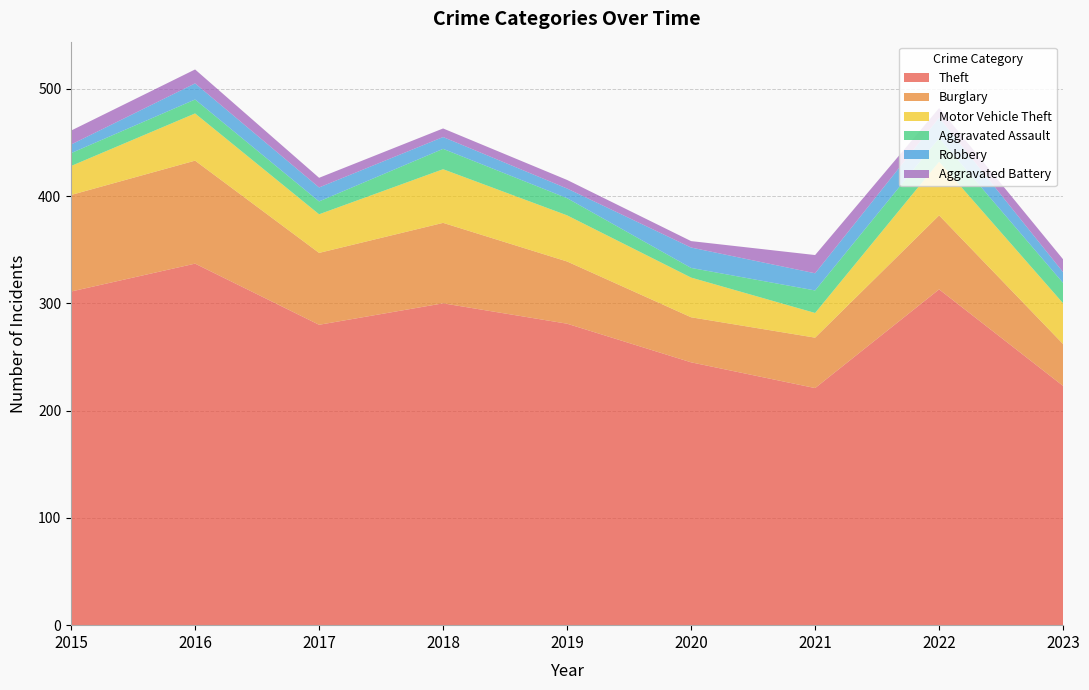

Reading right to left, what are all the values shown in this chart?

Theft: 223	313	221	245	281	300	280	337	311
Burglary: 39	69	47	42	58	75	67	96	90
Motor Vehicle Theft: 38	50	23	37	43	50	36	44	27
Aggravated Assault: 19	22	21	9	16	19	12	13	12
Robbery: 10	19	16	19	9	11	13	15	8
Aggravated Battery: 12	9	17	6	8	8	9	13	13